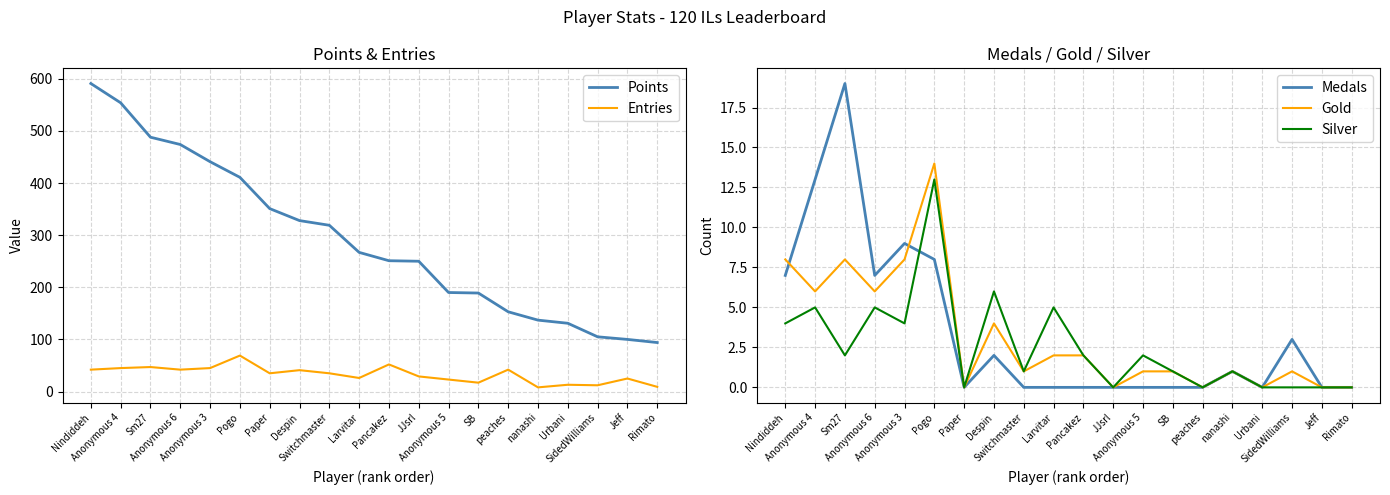

What position from the right is Sm27?

18